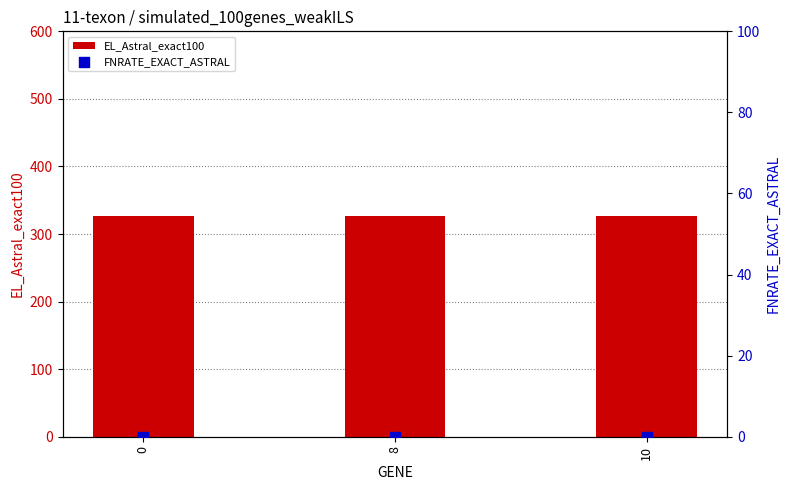

Which series has the largest total across all categories?

EL_Astral_exact100